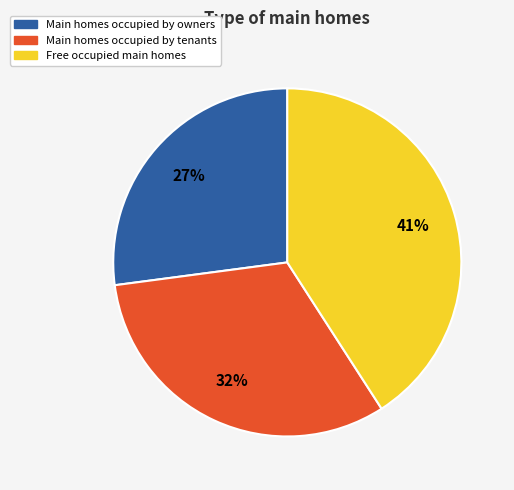

To the nearest percent, what portion does Free occupied main homes represent?

41%